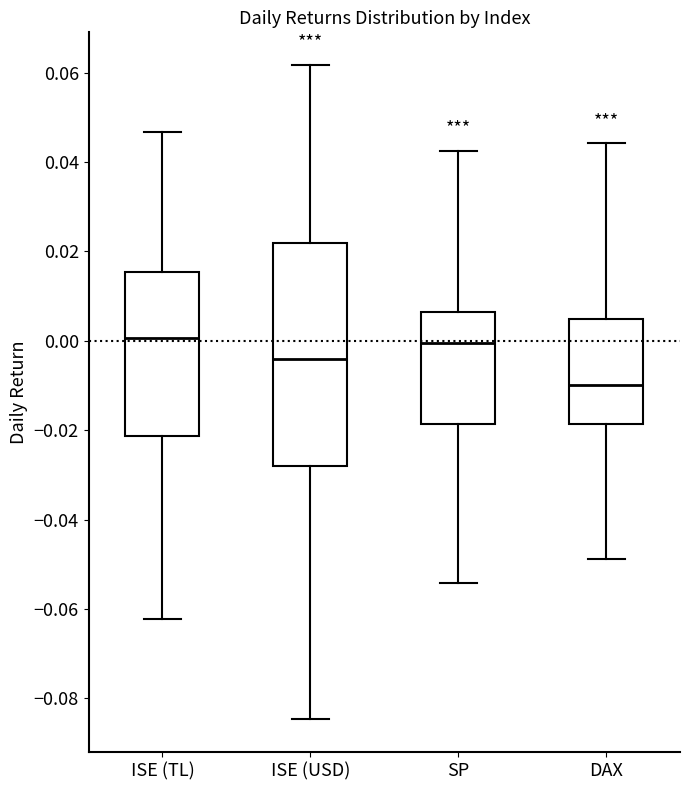

Comparing the boxes themselves (not the whiskers), which one is the tallest?

ISE (USD)